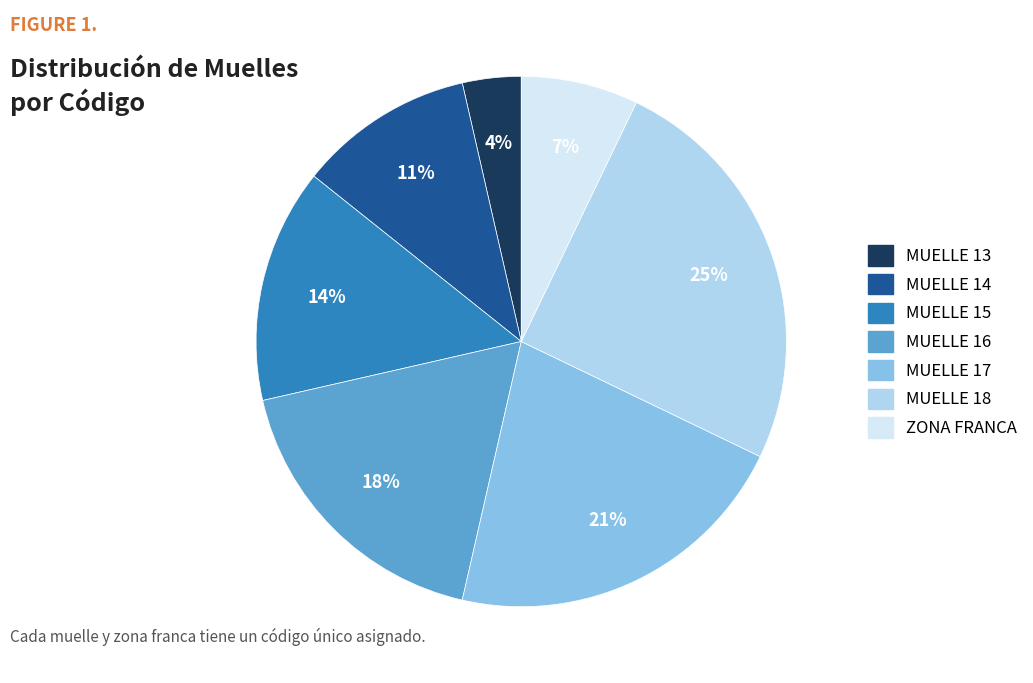

True or false: MUELLE 14 accounts for 1% of the total.

False